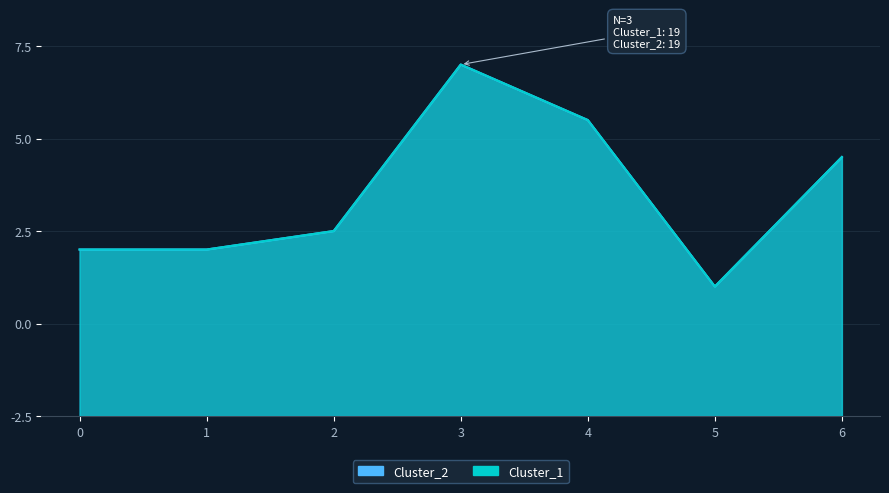

How many distinct data groups are displayed?

2